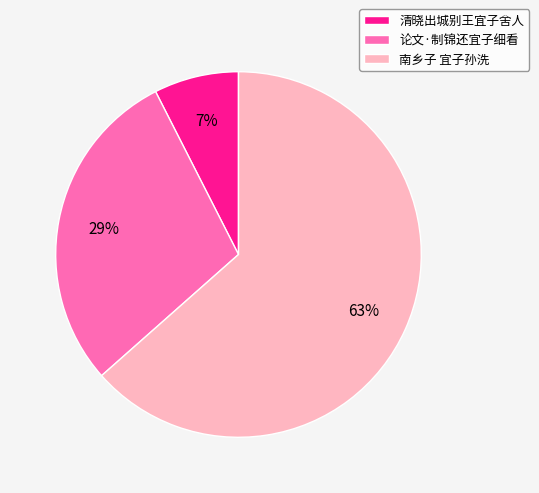

Between 清晓出城别王宜子舍人 and 南乡子 宜子孙洗, which is larger?

南乡子 宜子孙洗